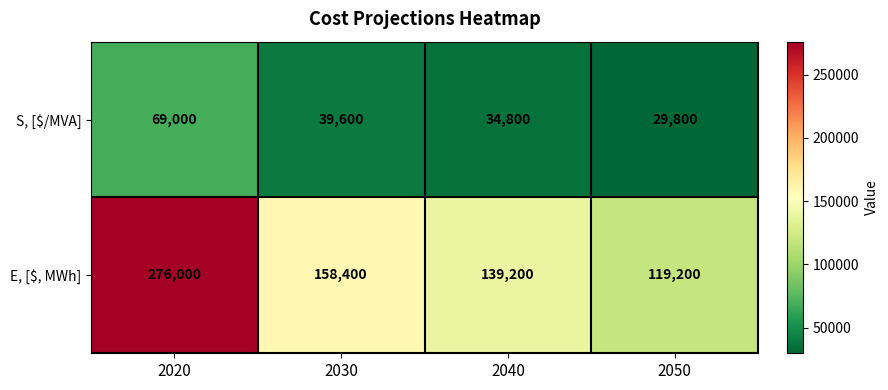

Reading left to right, extract all data points from this chart.

S, [$/MVA]: 2020=69000	2030=39600	2040=34800	2050=29800
E, [$, MWh]: 2020=276000	2030=158400	2040=139200	2050=119200